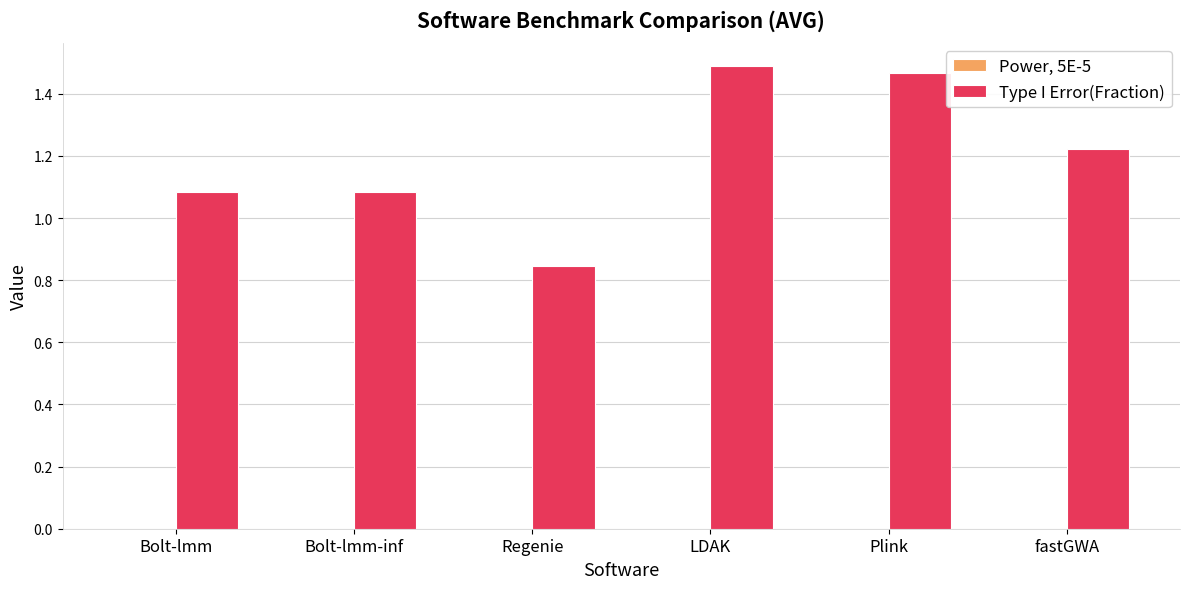

Which series has the widest spread of values?

Type I Error(Fraction)